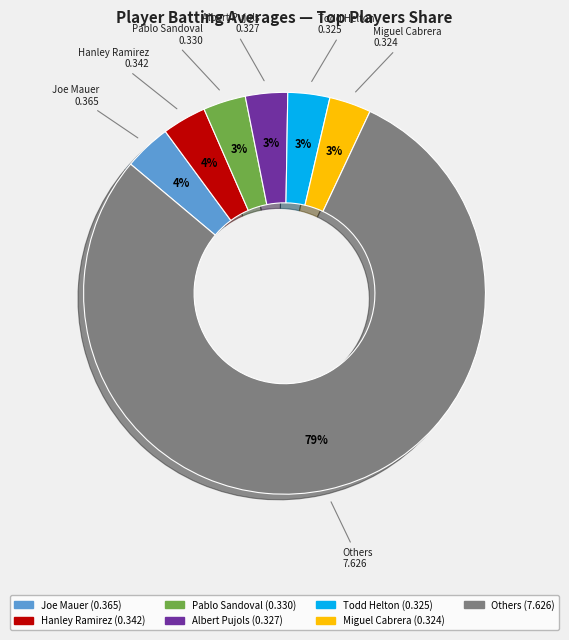

How many slices are in this pie chart?

7